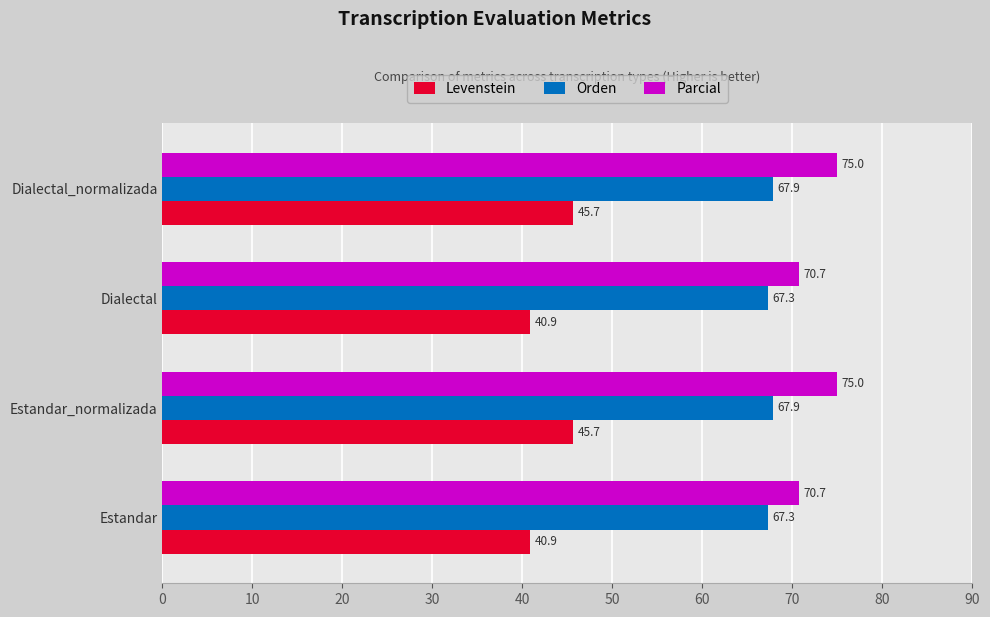

List the series in order of their overall mean, lowest first.

Levenstein, Orden, Parcial